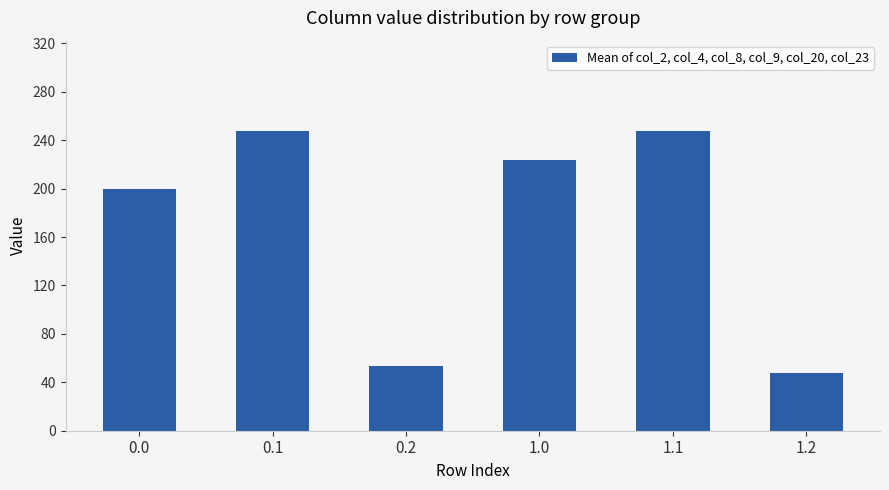

What is the difference between the second highest and minimum values?

199.9